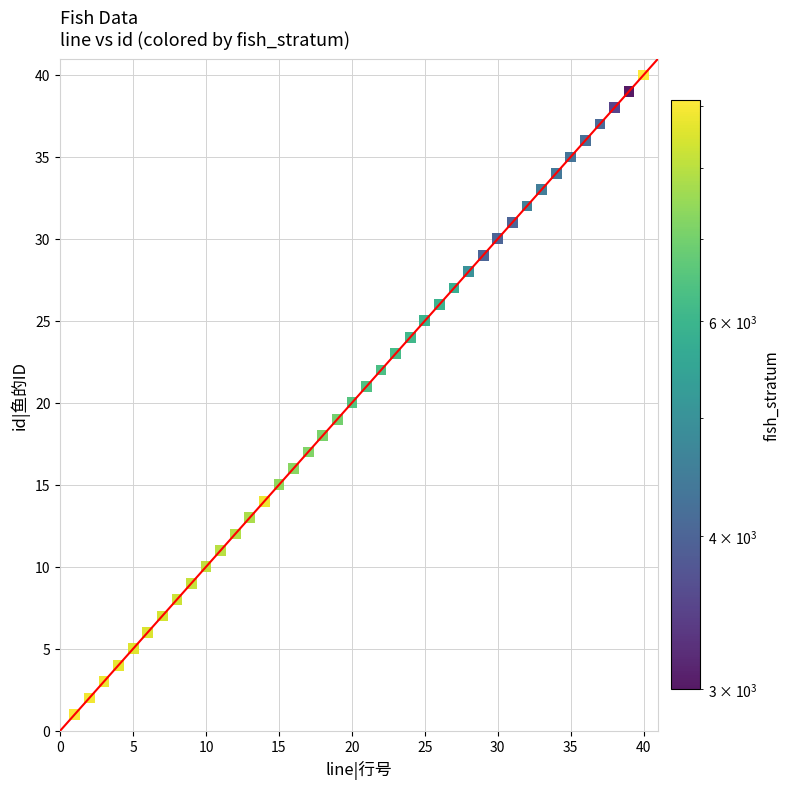

What is the range of Y values (max minus min)?

39